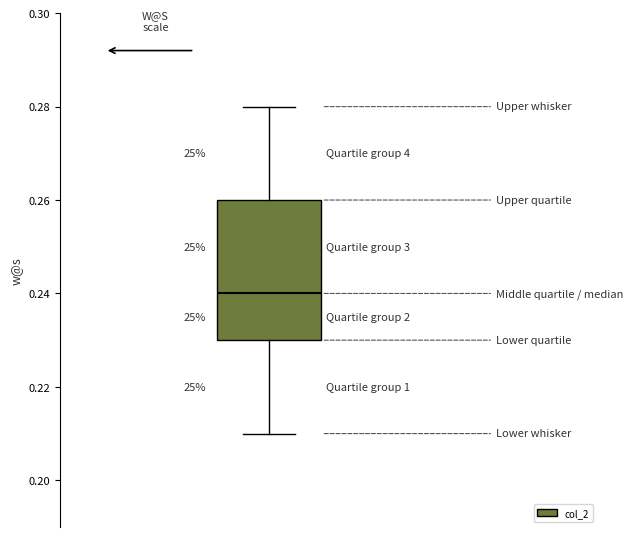

Transcribe this box plot: give where the median line is, the range the box spans, and where the two whiskers end, as read against the y-axis. The values are not printed on the chart, so give them approximately, as read against the axis.

median 0.24, box 0.23 to 0.26, whiskers 0.21 to 0.28